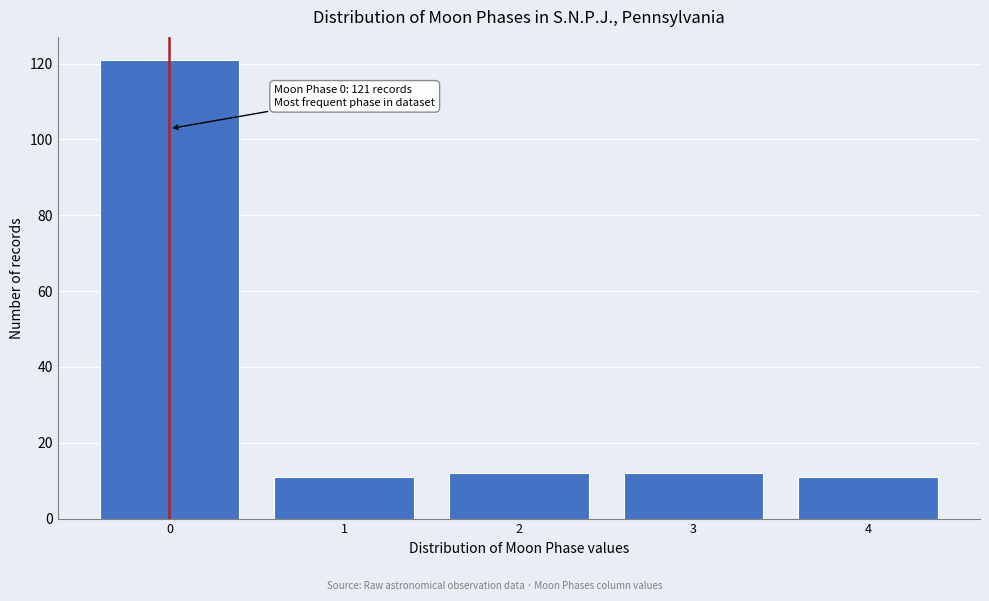

Reading left to right, extract all data points from this chart.

0=121	1=11	2=12	3=12	4=11